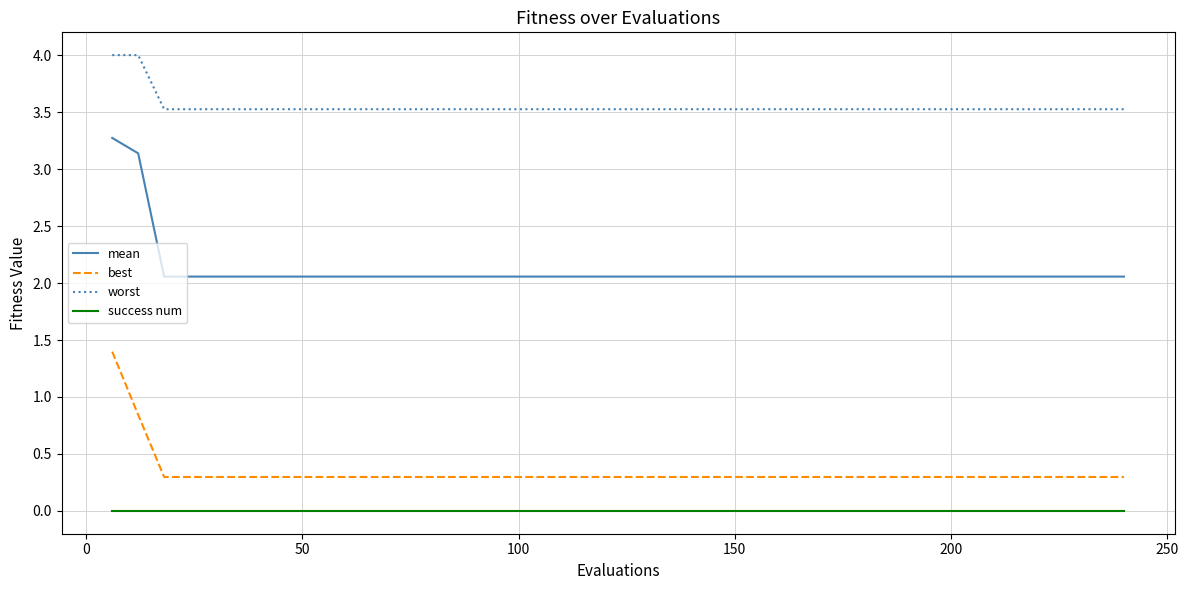

What is the difference between the maximum and minimum values in the worst series?

0.5